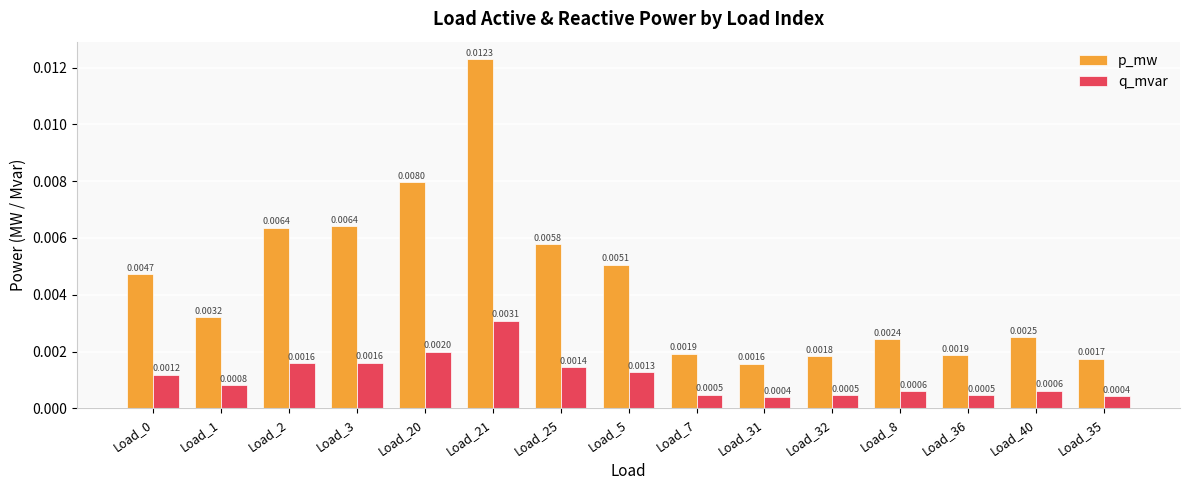

Which series changed the most between Load_2 and Load_25?

p_mw